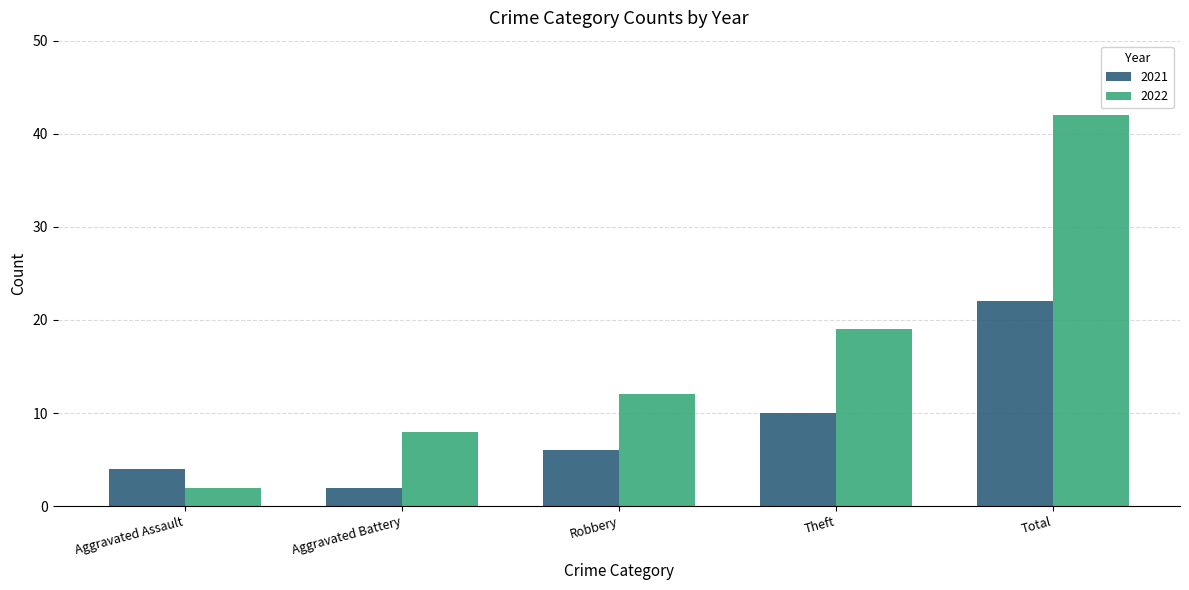

What value does the 2022 series have at Robbery?

12